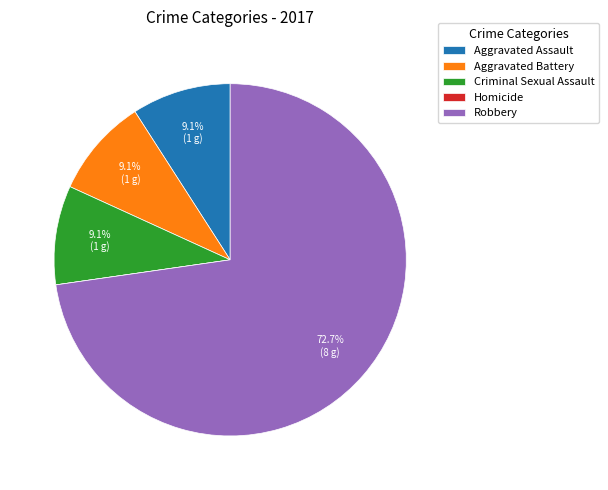

Which category has the biggest portion of the pie?

Robbery